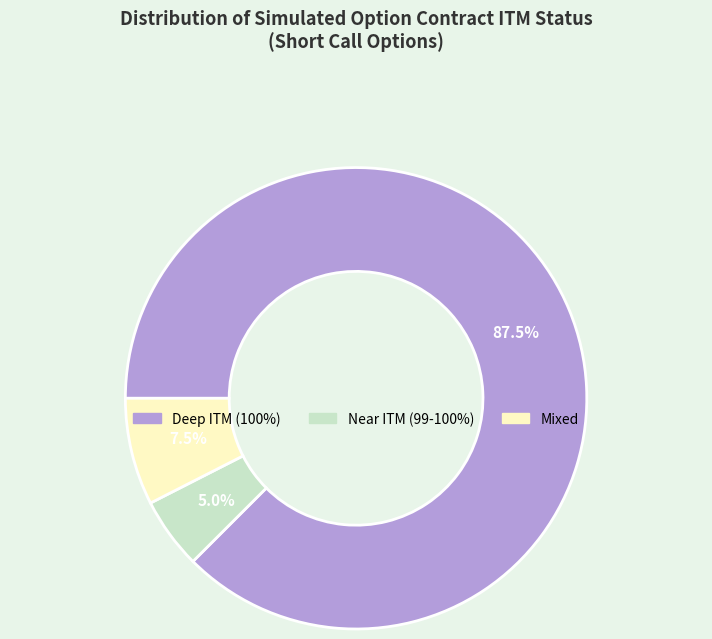

How many slices are in this pie chart?

3